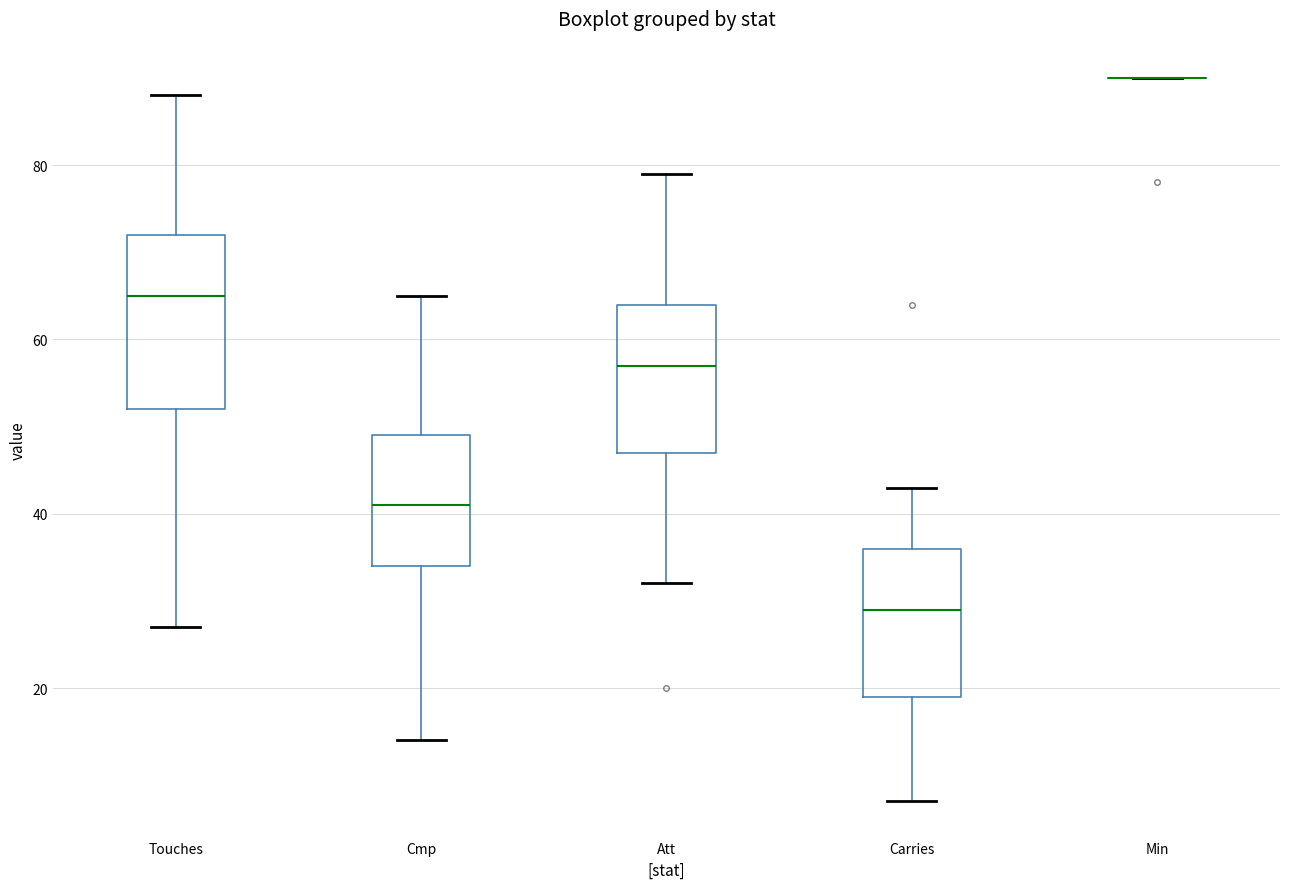

Reading left to right, read every box against the y-axis: the position of its median line, the range the box covers, and the ends of its whiskers. The values are not printed on the chart, so give them approximately, as read against the axis.

Touches: median 66, box 52 to 72, whiskers 28 to 88
Cmp: median 42, box 34 to 50, whiskers 14 to 66
Att: median 58, box 48 to 64, whiskers 32 to 80
Carries: median 30, box 20 to 36, whiskers 8 to 44
Min: box collapsed to a line at 90, whiskers 90 to 90